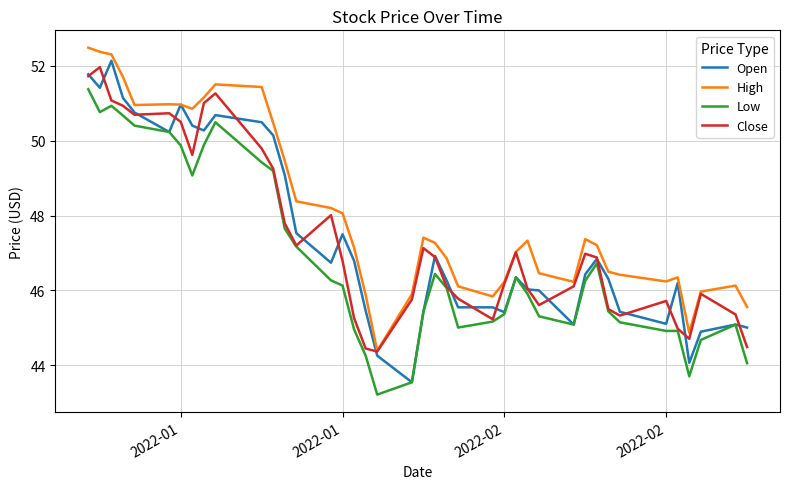

What is the minimum value shown in the chart?

43.2